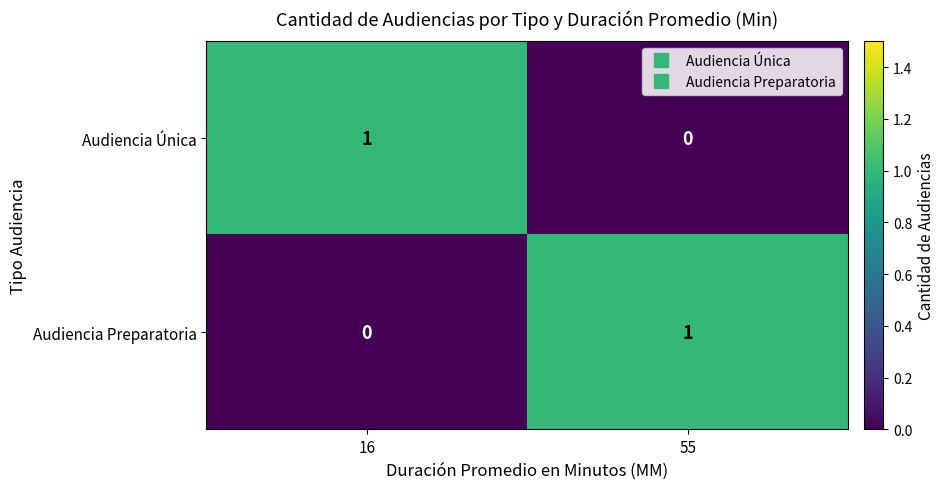

Count the number of categories in the chart.

2